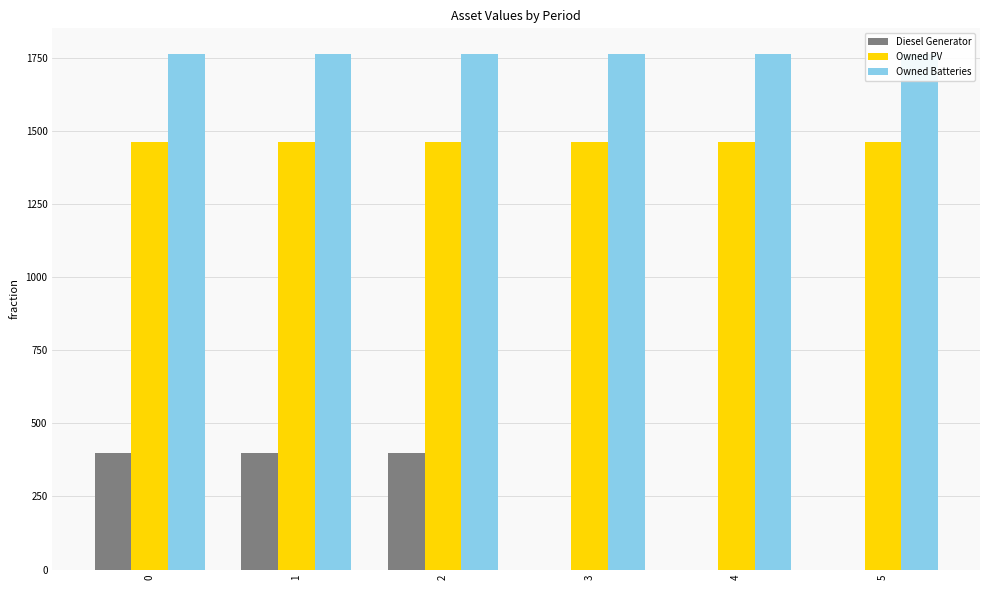

At how many categories does at least one series exceed 692?

6